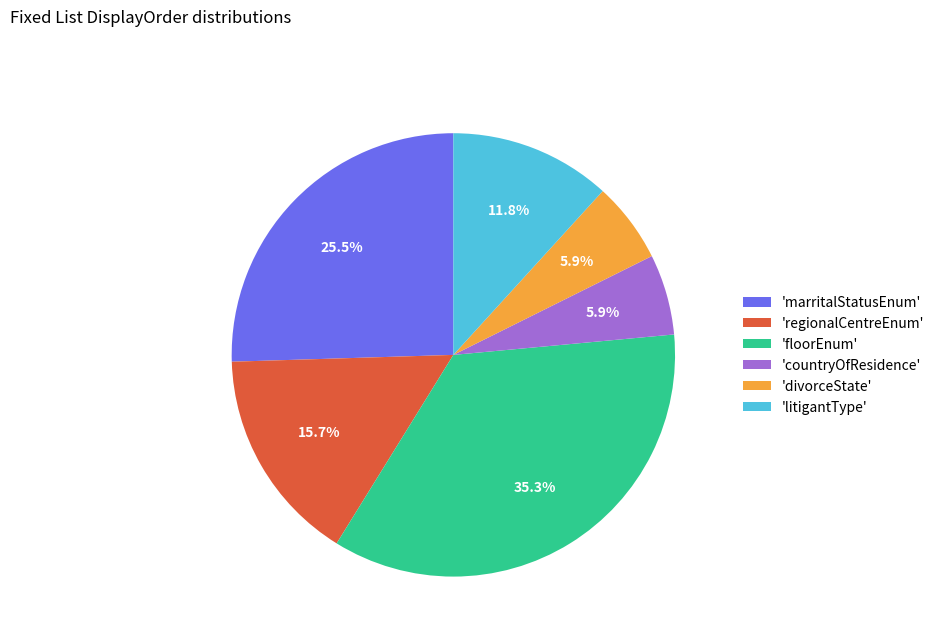

Between 'marritalStatusEnum' and 'floorEnum', which is larger?

'floorEnum'